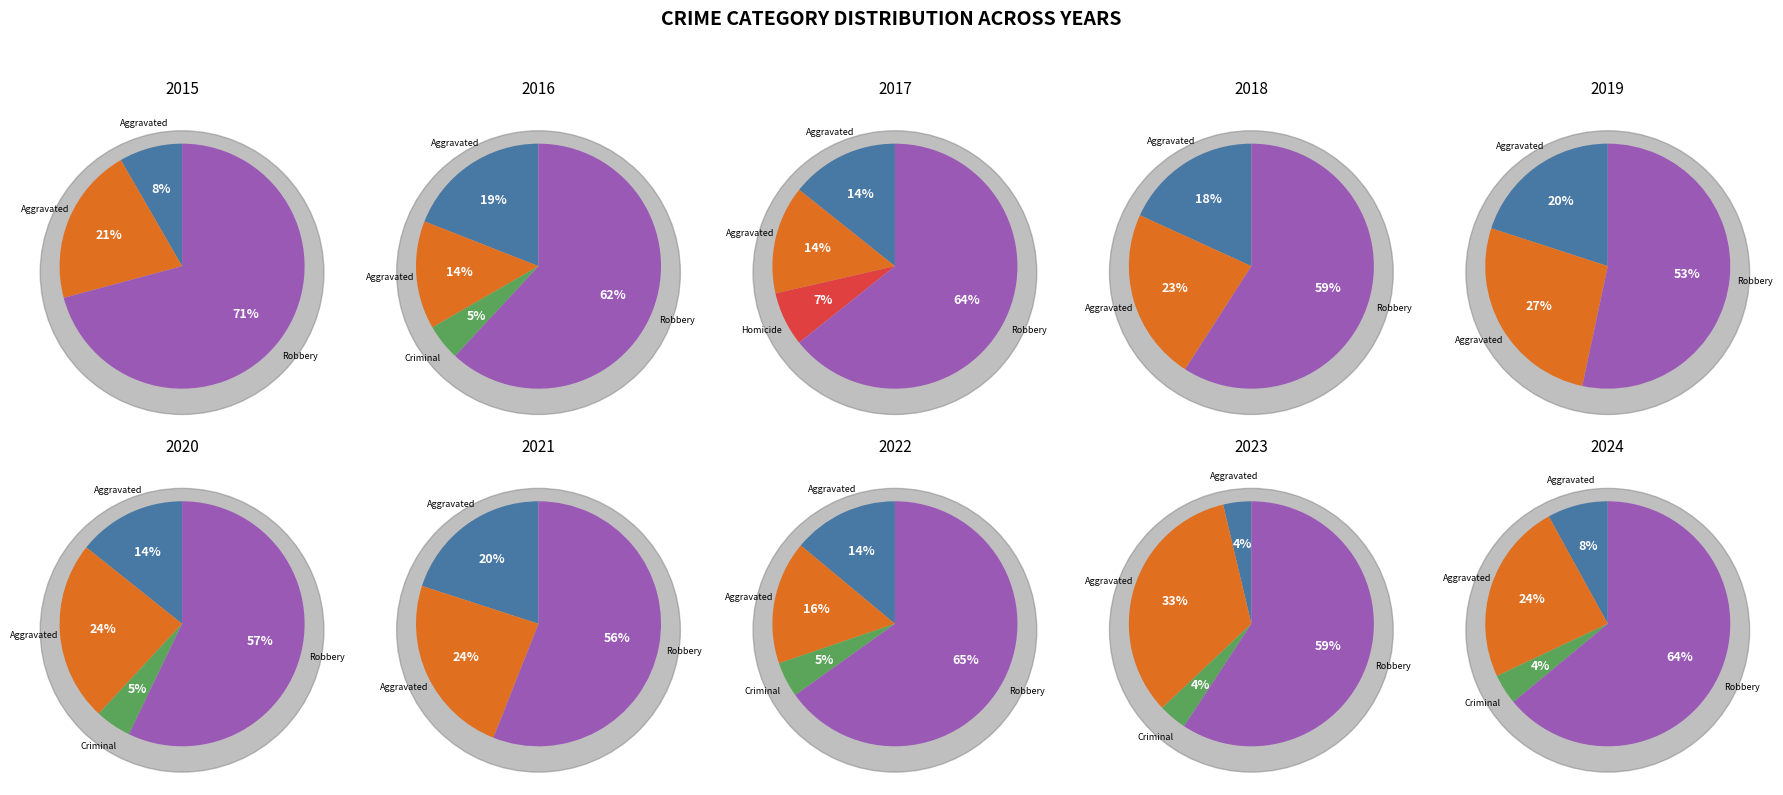

True or false: Aggravated Assault accounts for 4% of the total.

False